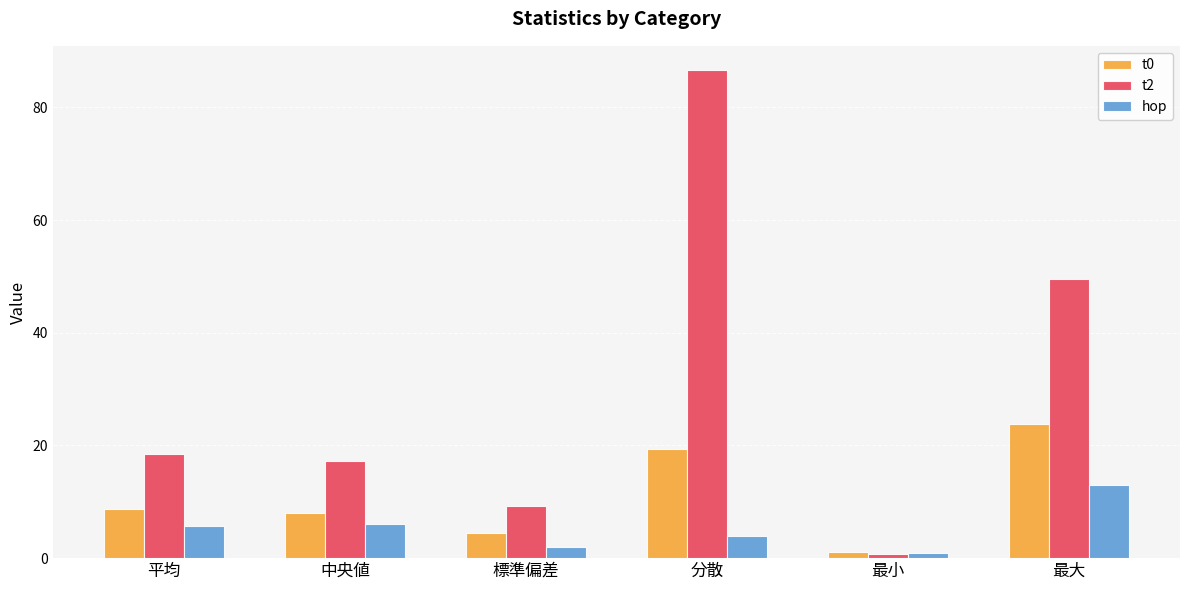

What is the value of the hop bar at the 1st from the left?

5.7